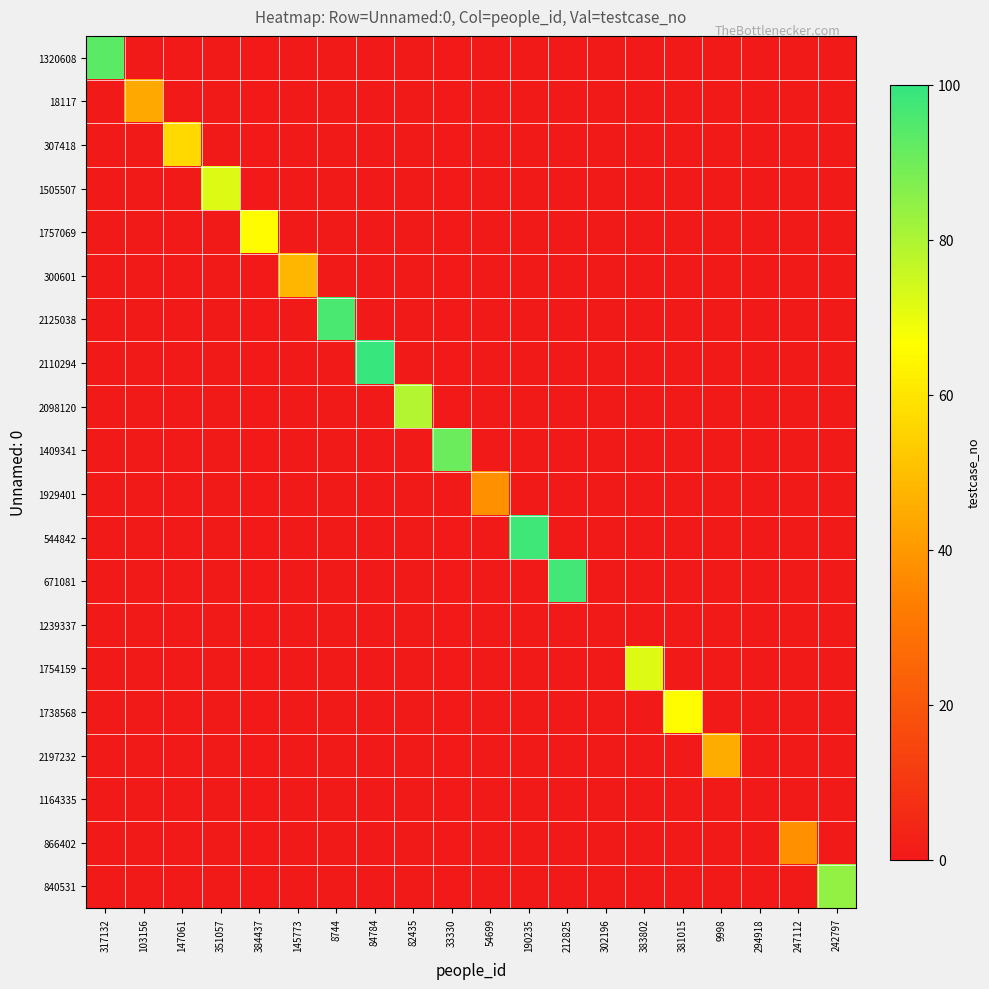

At which category is the sum across all series the highest?

84784